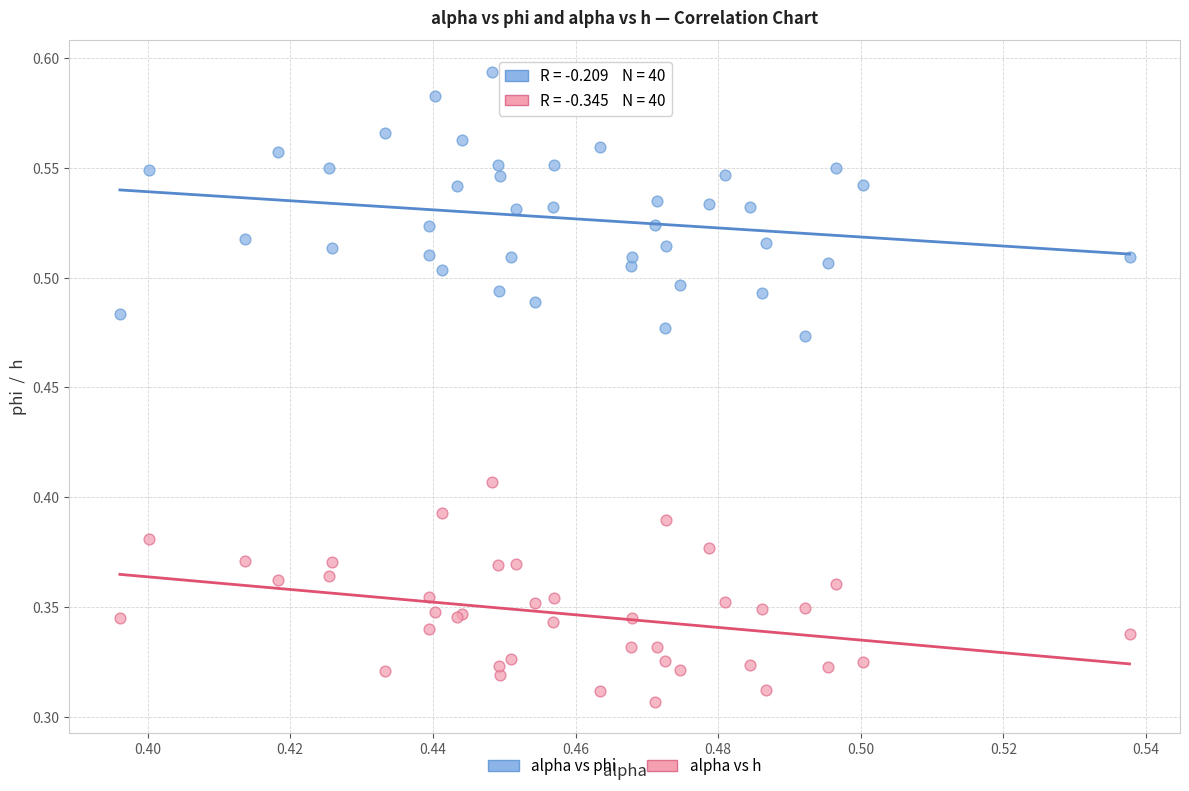

Which series reaches the maximum Y coordinate?

alpha vs phi